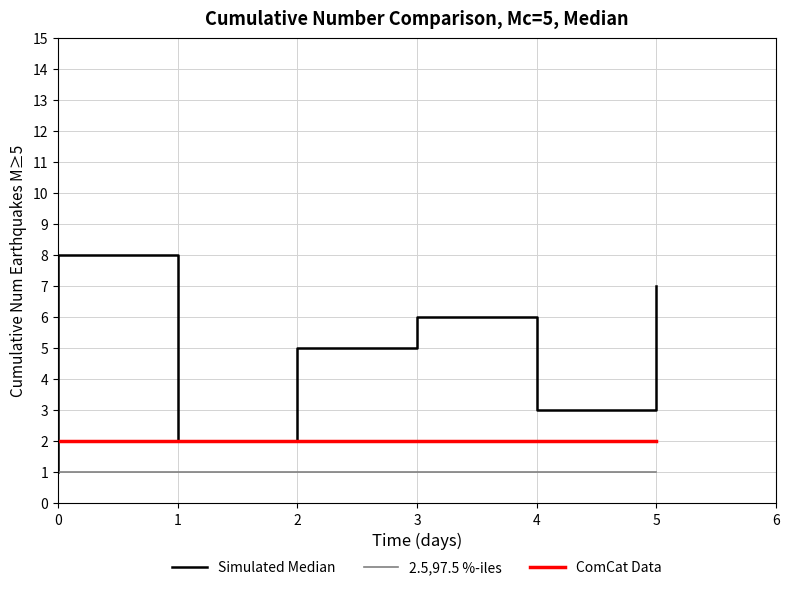

How many lines are shown in the chart?

3